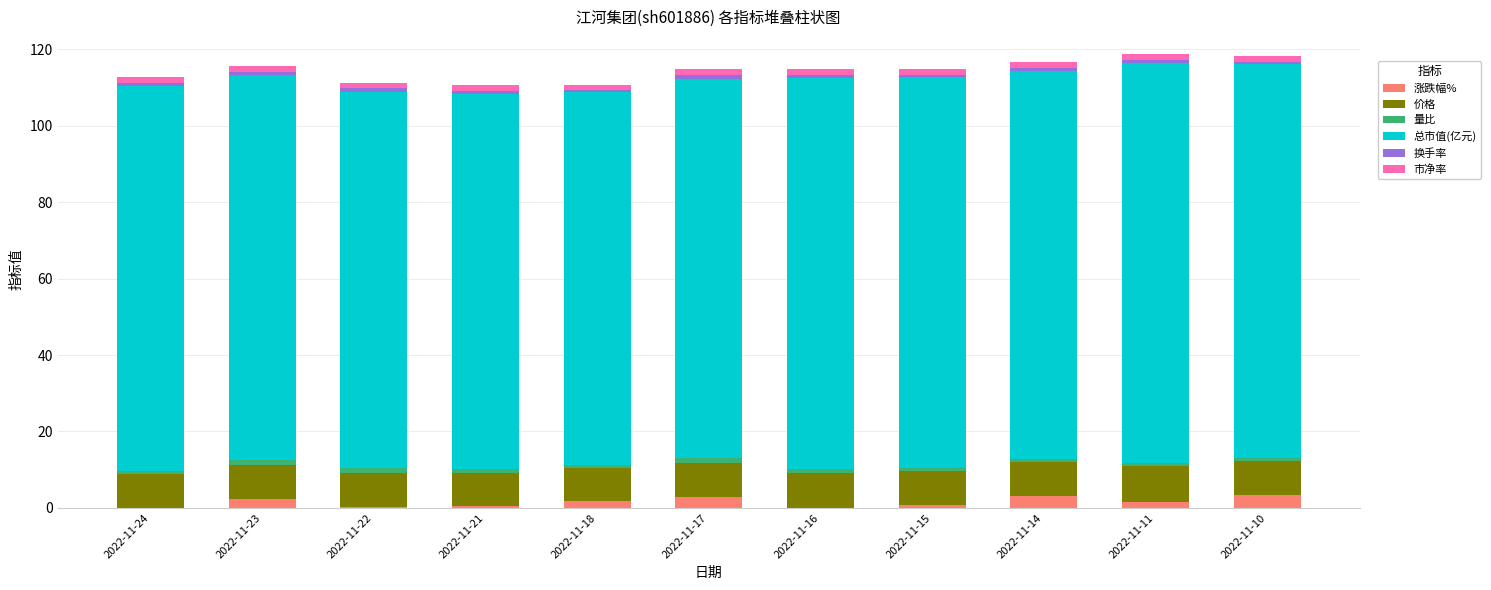

What is the total value across all series at 2022-11-18?

110.7